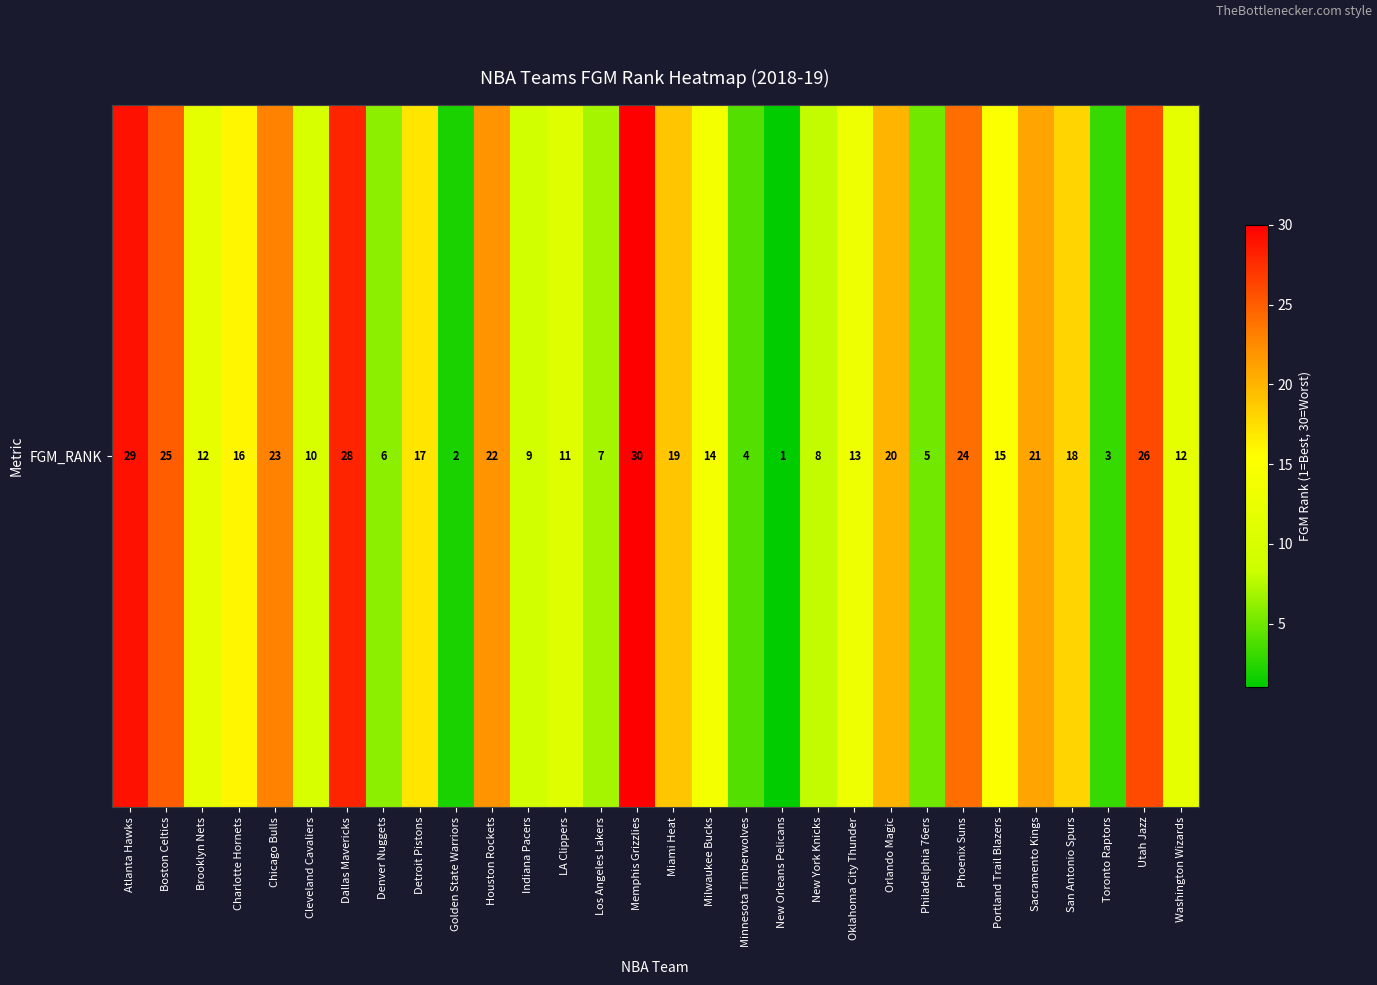

What is the smallest value displayed?

1